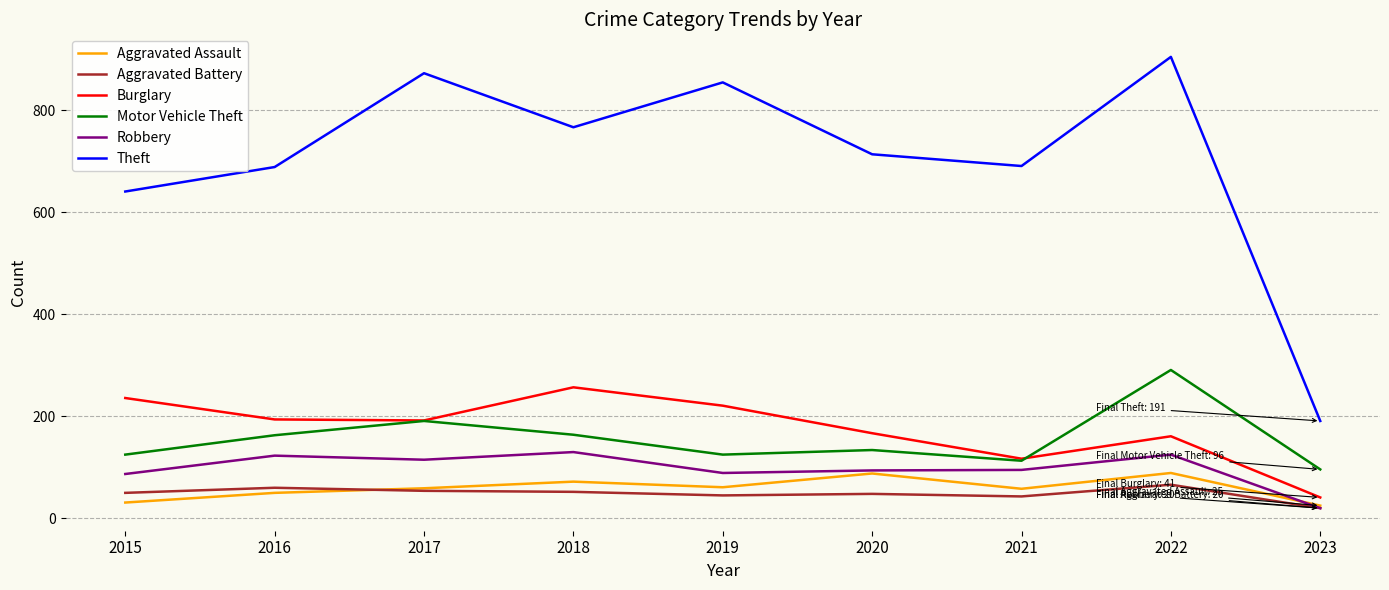

True or false: Burglary and Theft cross at least once.

False